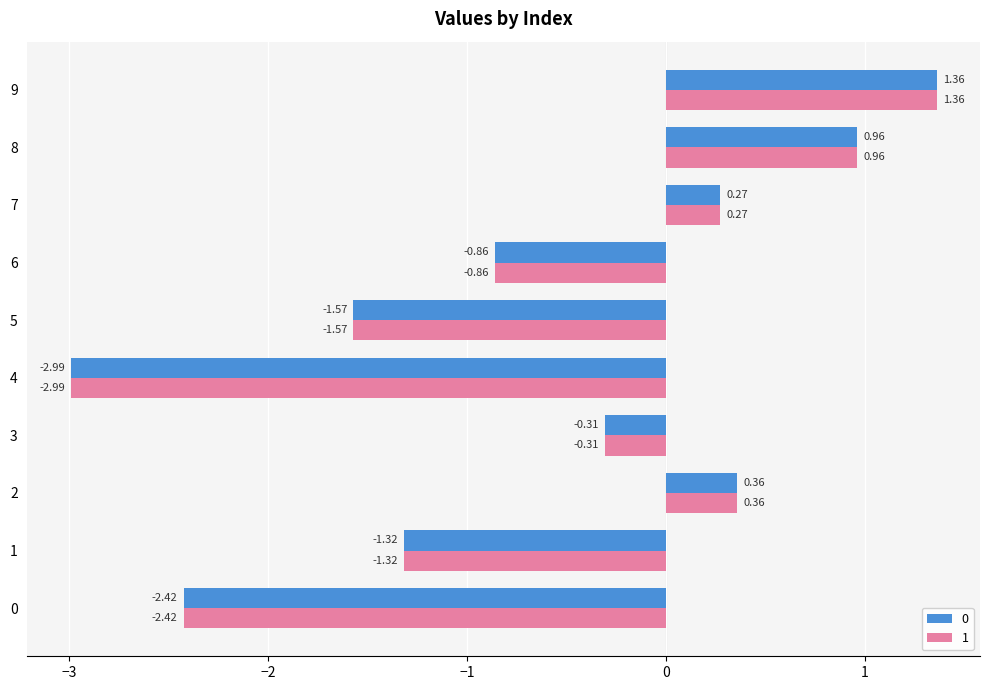

At how many categories does at least one series exceed 0?

4